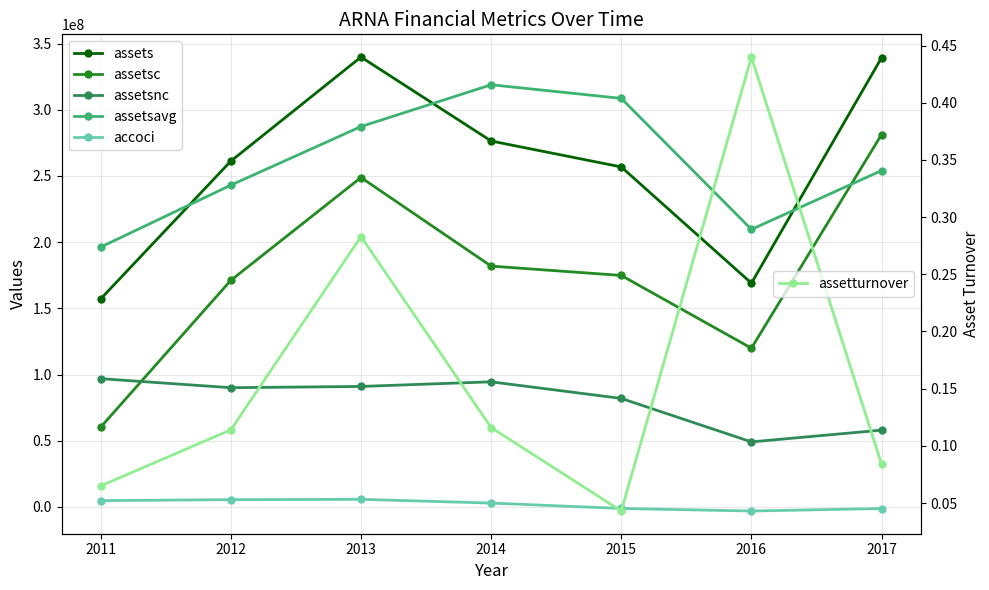

Count the number of data series in this chart.

6